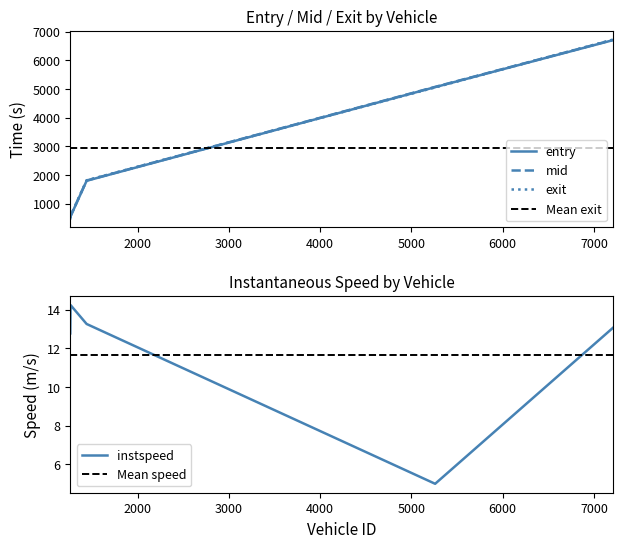

What is the difference between the maximum and minimum values in the exit series?

6210.7